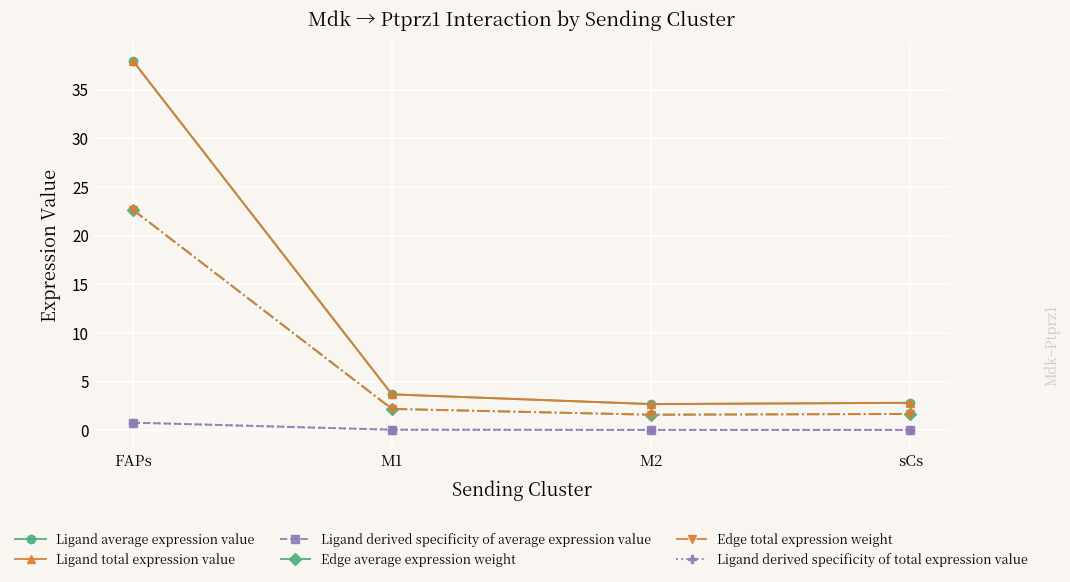

True or false: Ligand total expression value and Edge total expression weight cross at least once.

False